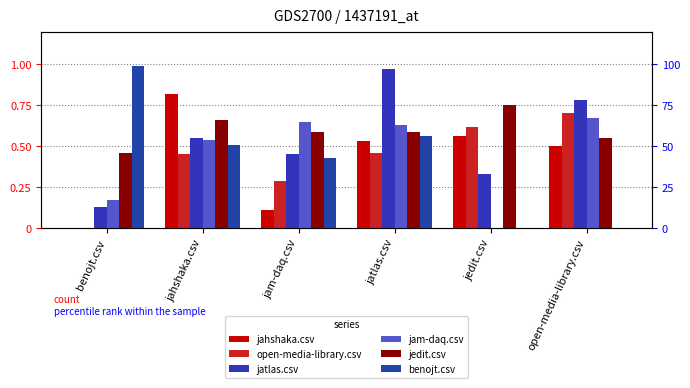

What is the difference between the open-media-library.csv values at jedit.csv and jam-daq.csv?

0.3